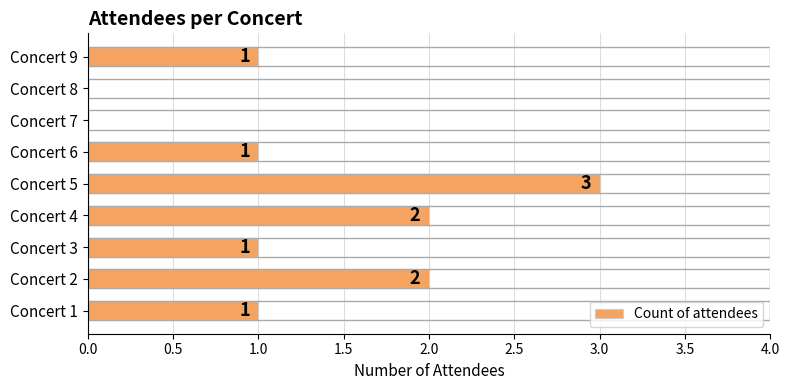

Between Concert 1 and Concert 2, which is larger?

Concert 2